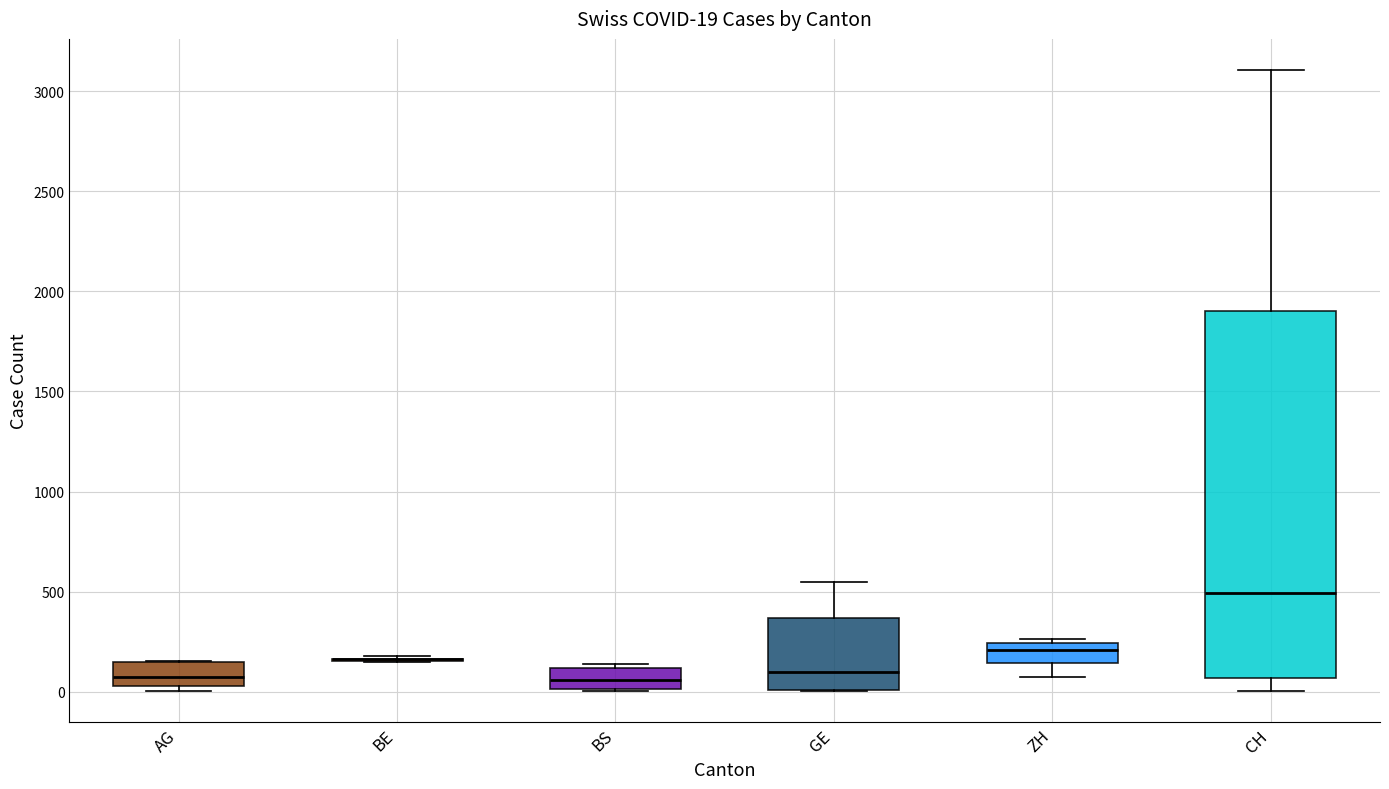

Comparing the boxes themselves (not the whiskers), which one is the tallest?

CH